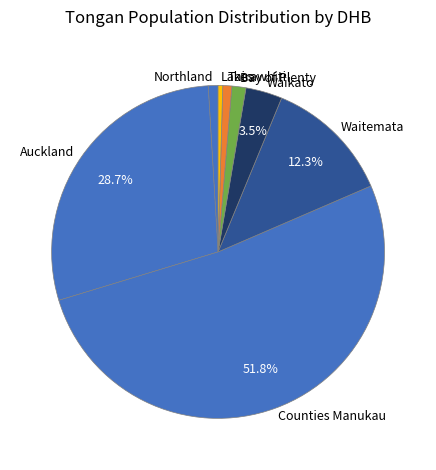

To the nearest percent, what portion does Bay of Plenty represent?

1%